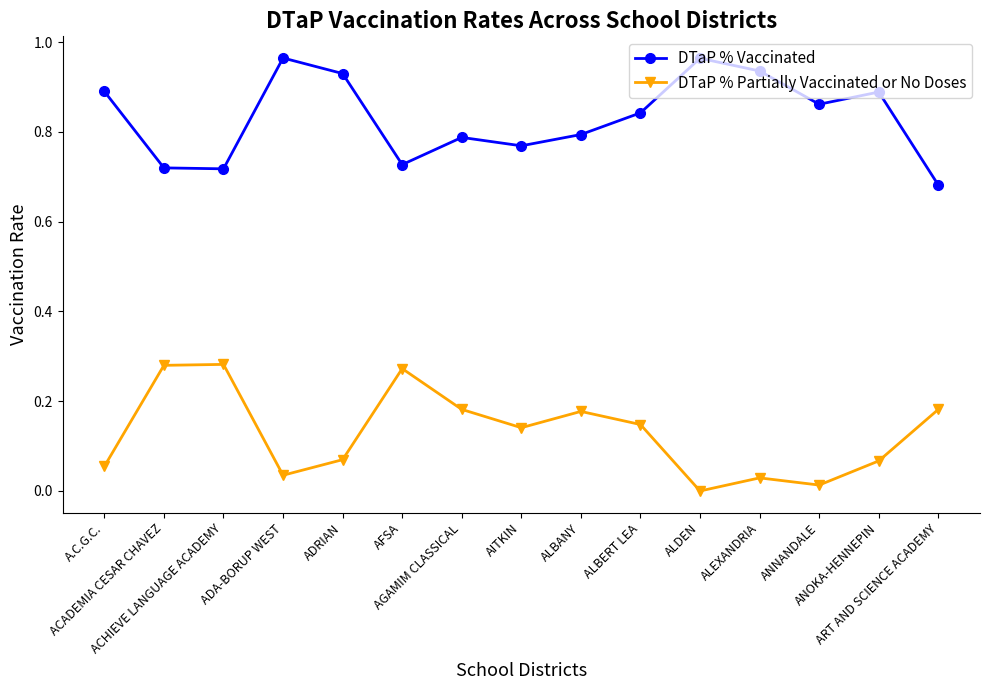

True or false: DTaP % Partially Vaccinated or No Doses and DTaP % Vaccinated cross at least once.

False